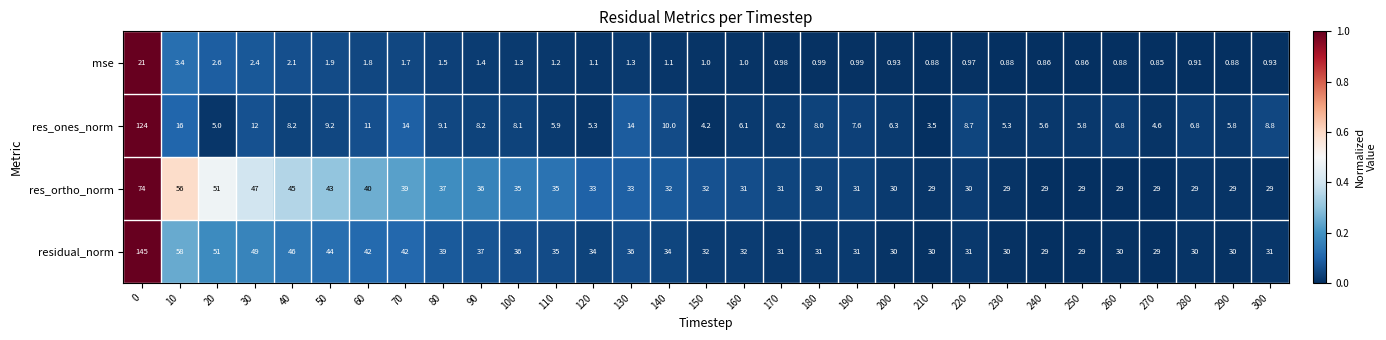

What is the spread (max minus min) of values at 90?

35.6